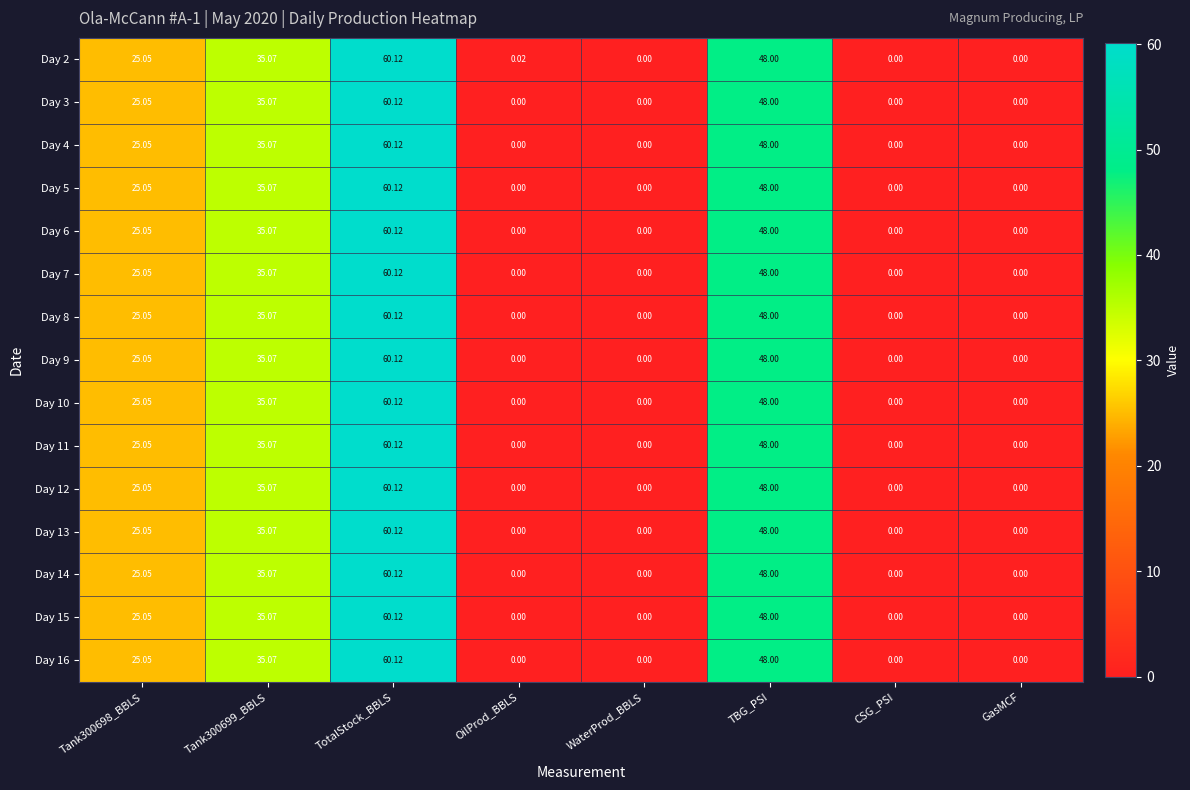

How many data points in Day 10 are above 25?

4